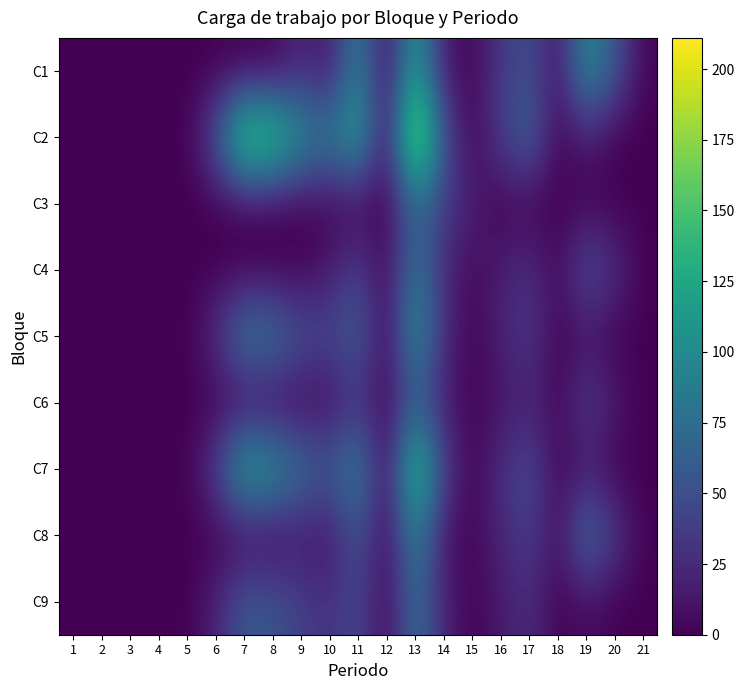

At which category does the chart reach its minimum across all series?

1